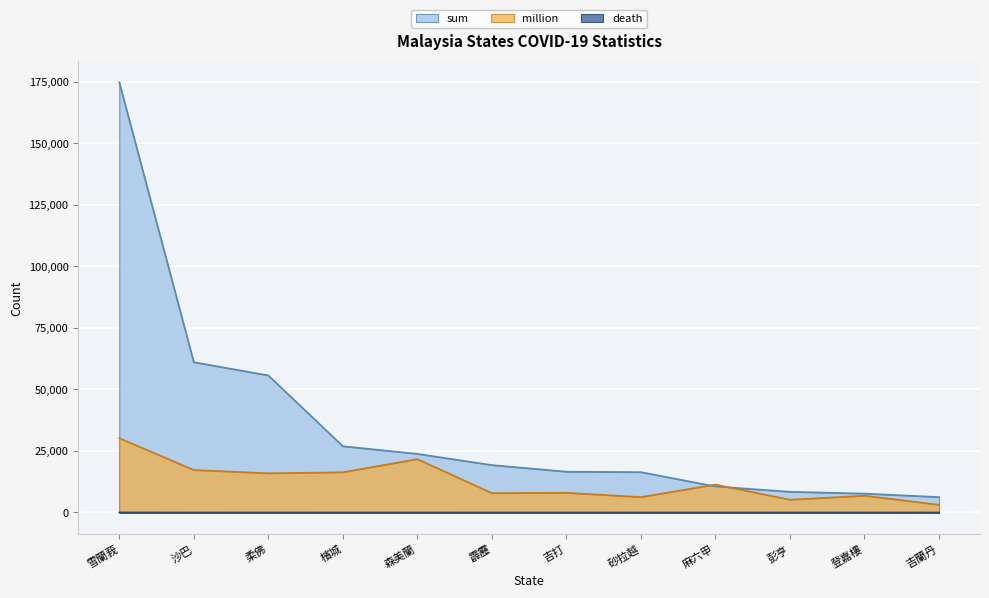

What position from the right is 登嘉樓?

2